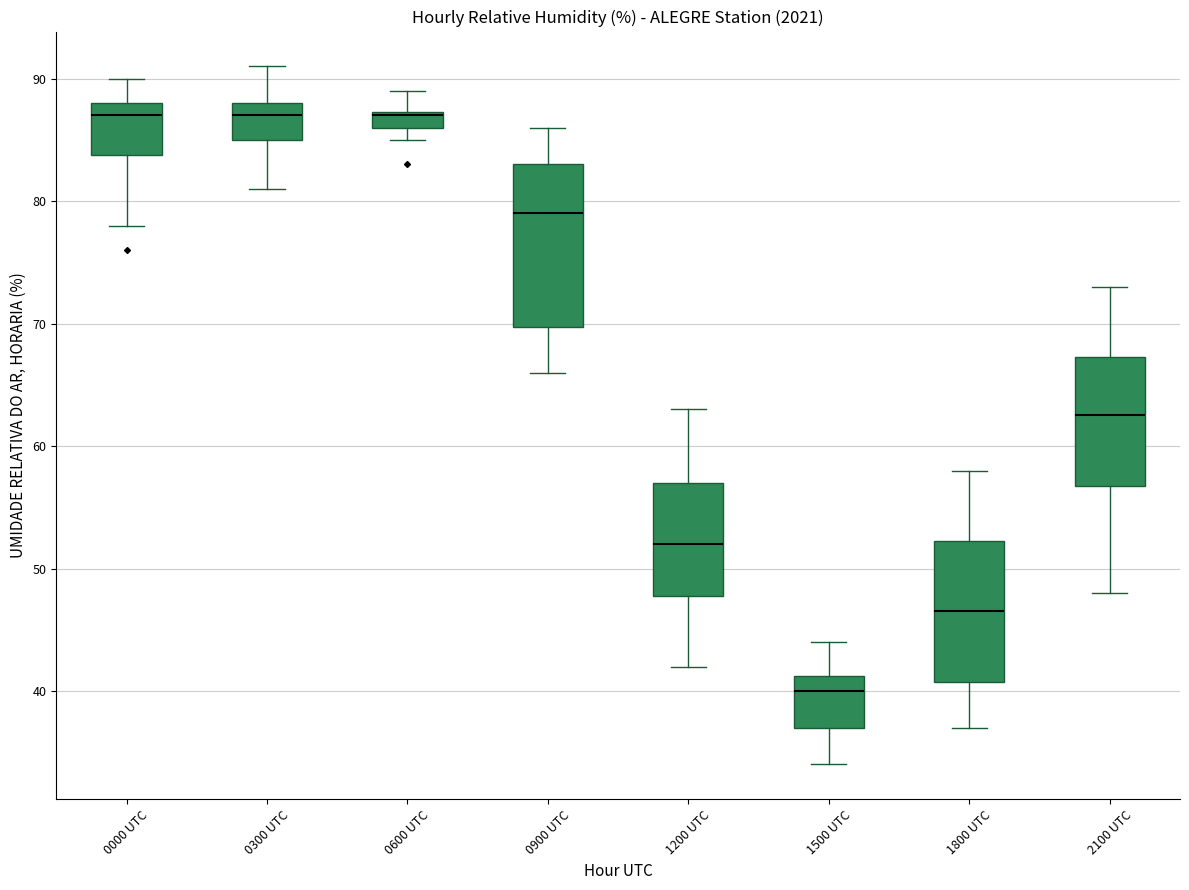

Comparing the boxes themselves (not the whiskers), which one is the tallest?

0900 UTC